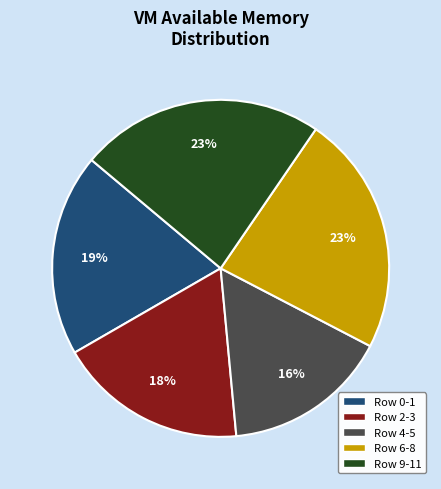

To the nearest percent, what is the average slice percentage?

20%